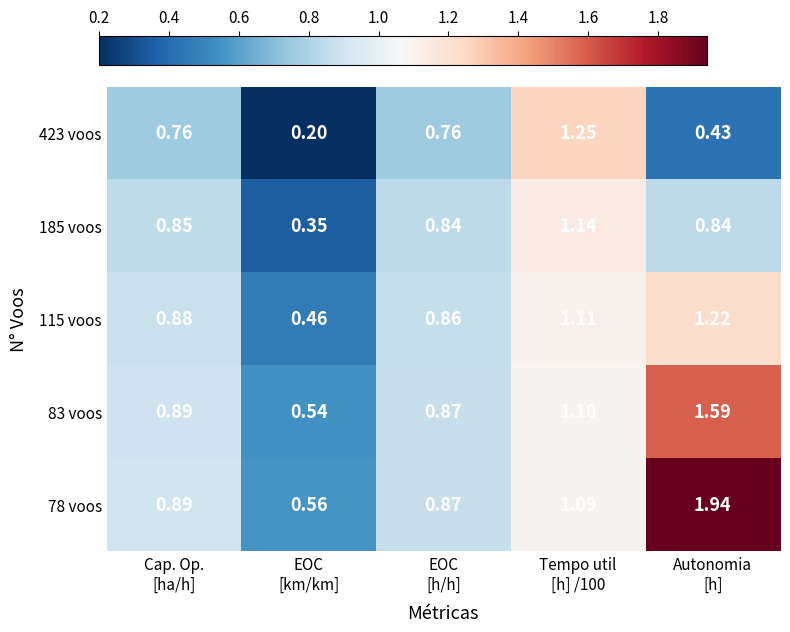

How many distinct data groups are displayed?

5